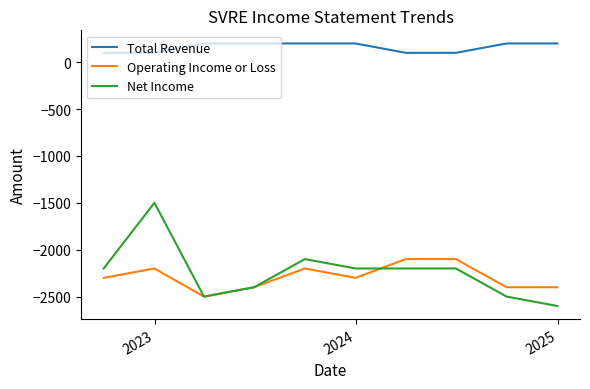

Which series has the largest range (max minus min)?

Net Income